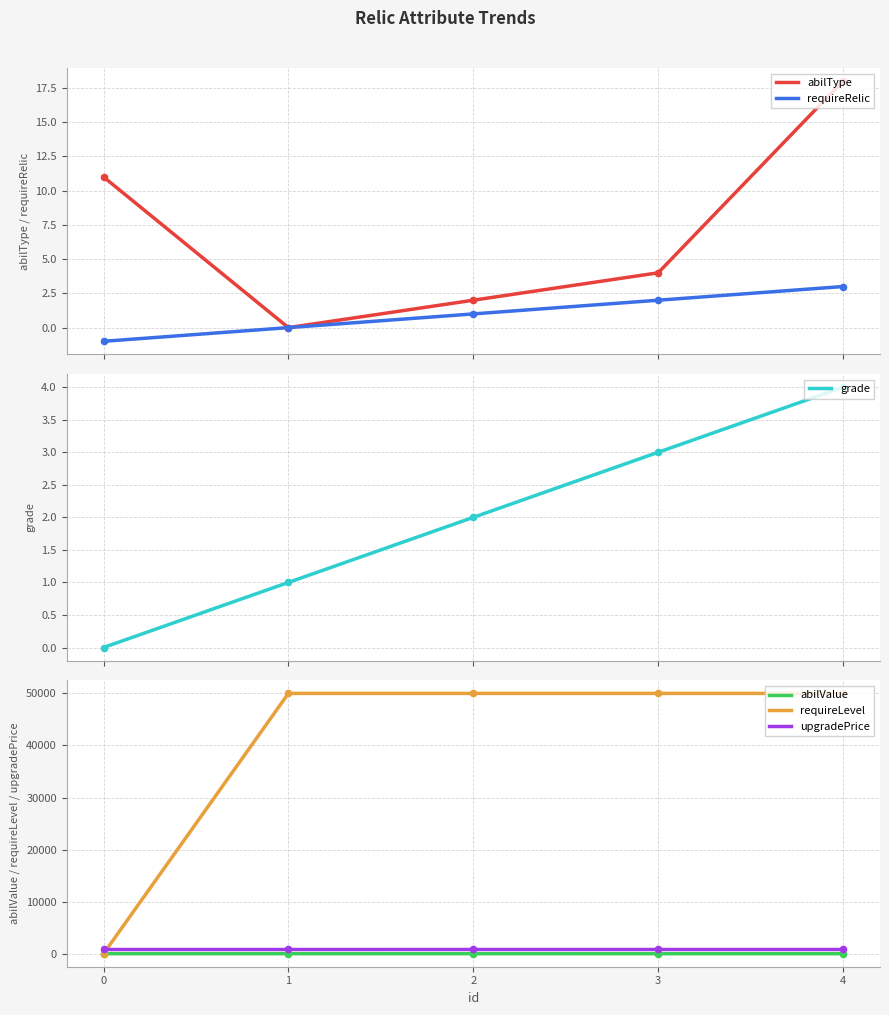

Which series reaches the minimum Y coordinate?

requireRelic